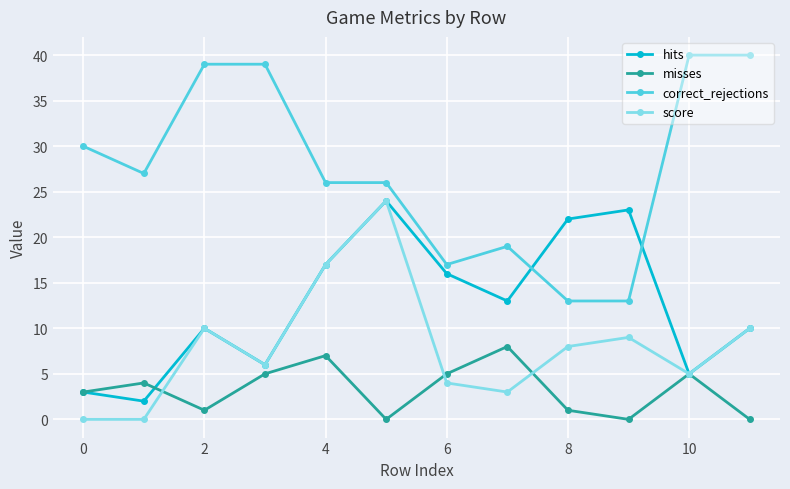

What is the value of the correct_rejections point at the 9th from the left?

13